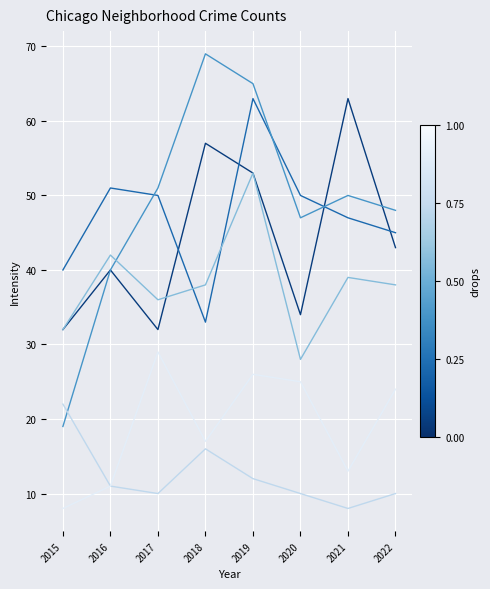

Is this an area chart (filled region under the line)?

No